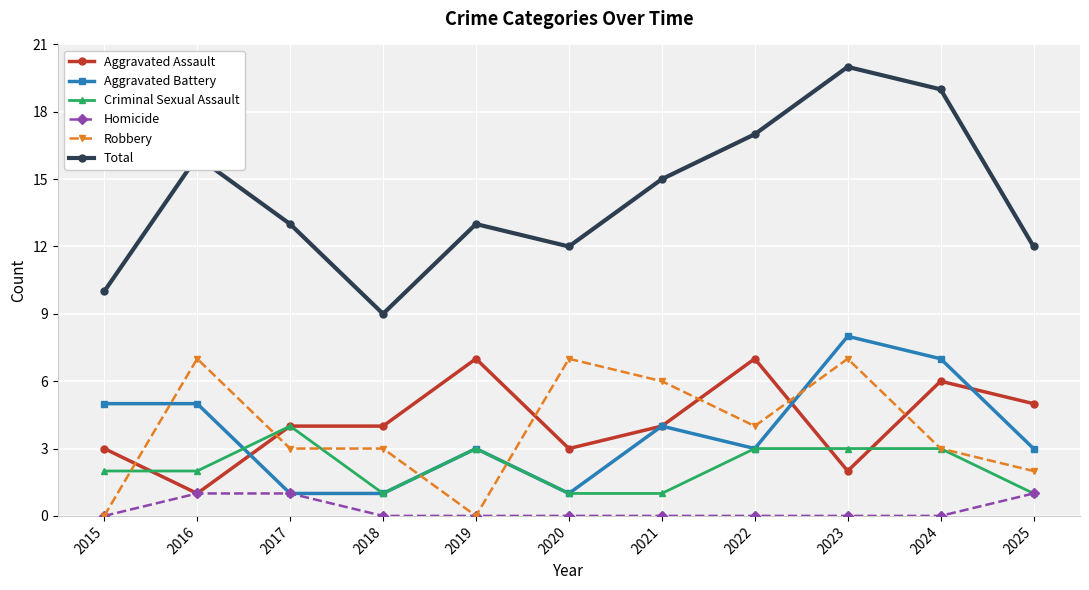

At which label is Aggravated Battery closest to 4?

2021